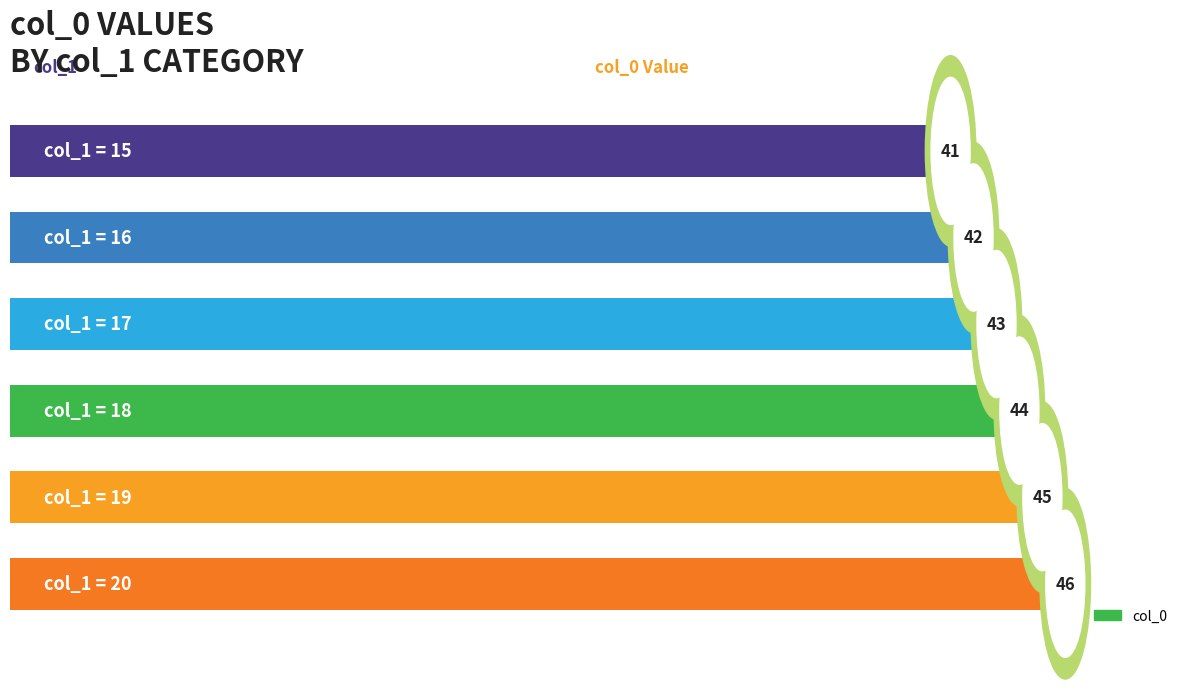

Reading top to bottom, what are all the values shown in this chart?

41	42	43	44	45	46